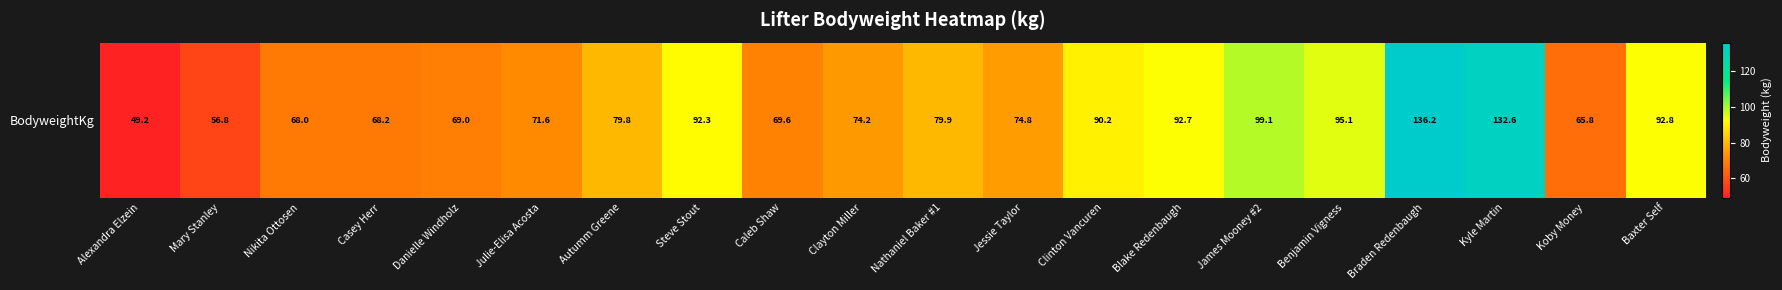

Reading left to right, extract all data points from this chart.

49.2	56.8	68.0	68.2	69.0	71.6	79.8	92.3	69.6	74.2	79.9	74.8	90.2	92.7	99.1	95.1	136.2	132.6	65.8	92.8